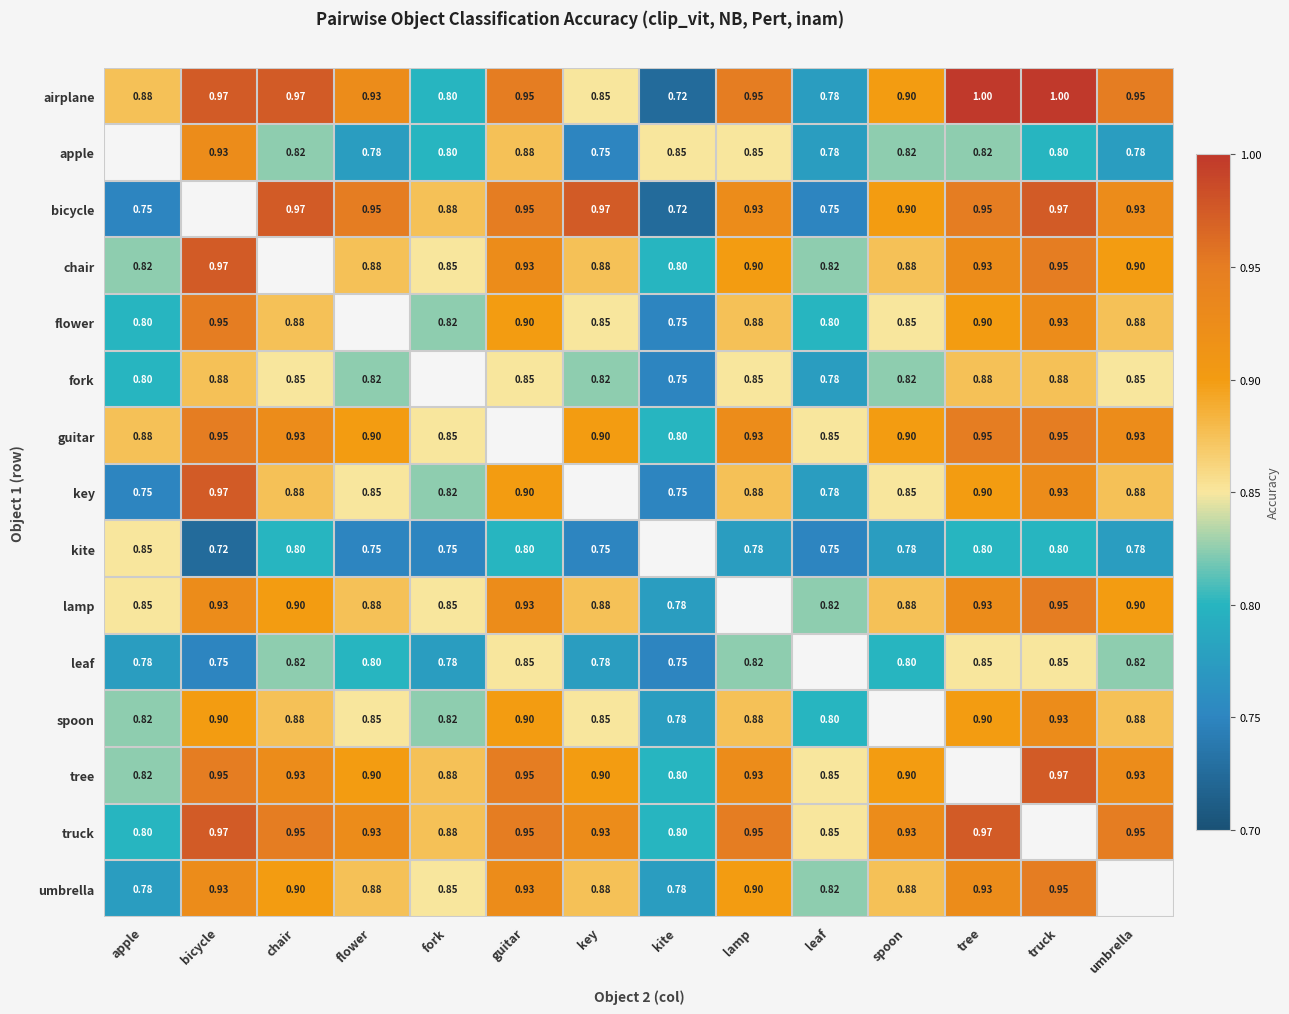

Rank the categories by chair value from highest to lowest.

bicycle, chair, truck, guitar, tree, lamp, umbrella, flower, key, spoon, fork, apple, leaf, kite